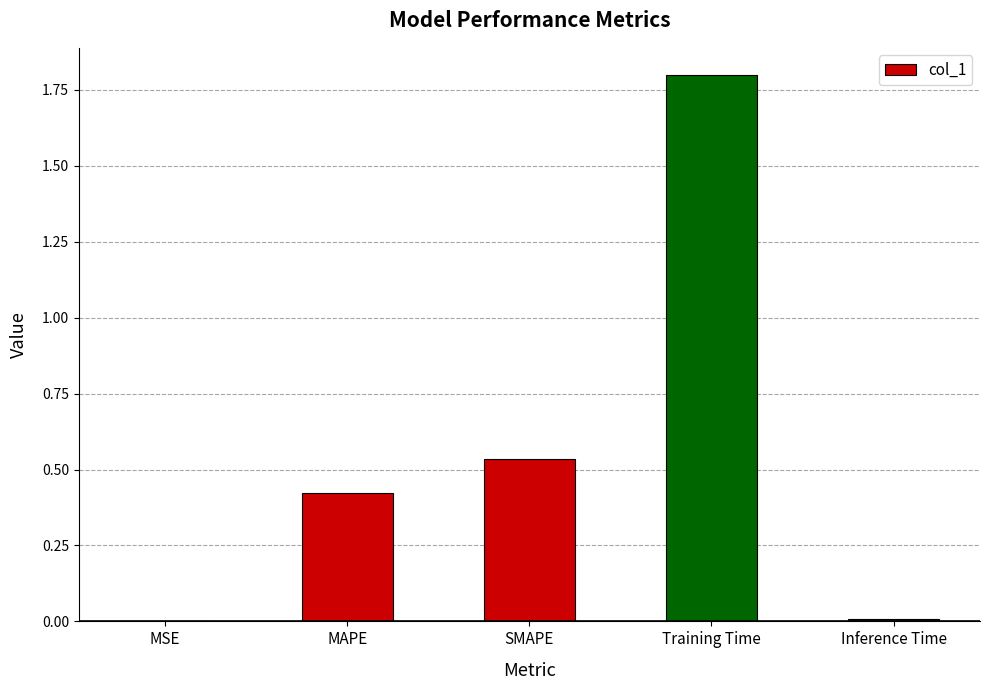

Which label corresponds to the largest value in the chart?

Training Time